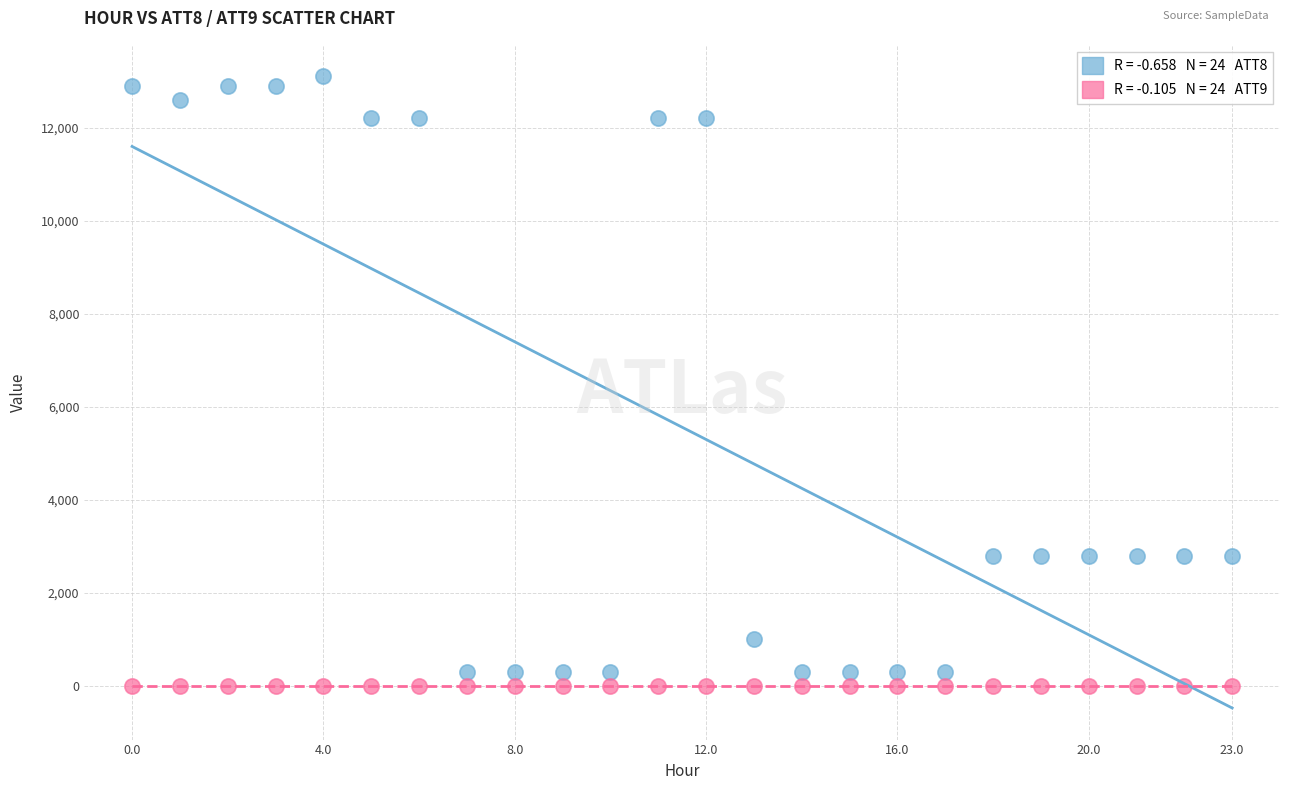

Across all data points, what is the range of Y values (max minus min)?

13110.0